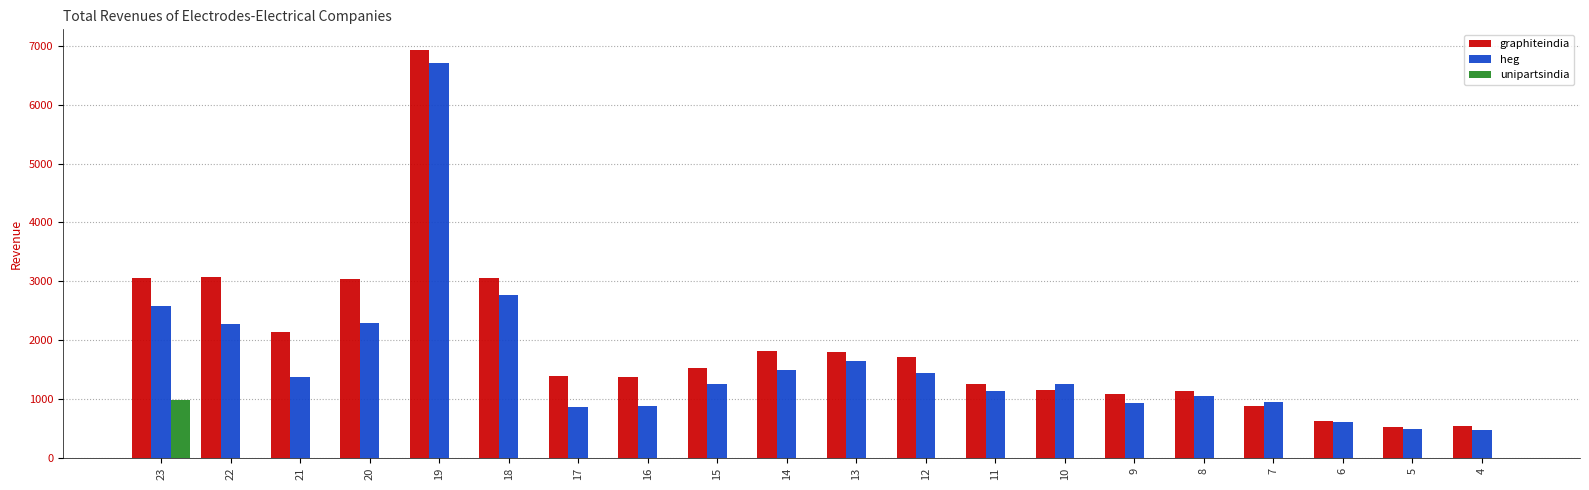

Which series changed the most between 23 and 22?

unipartsindia